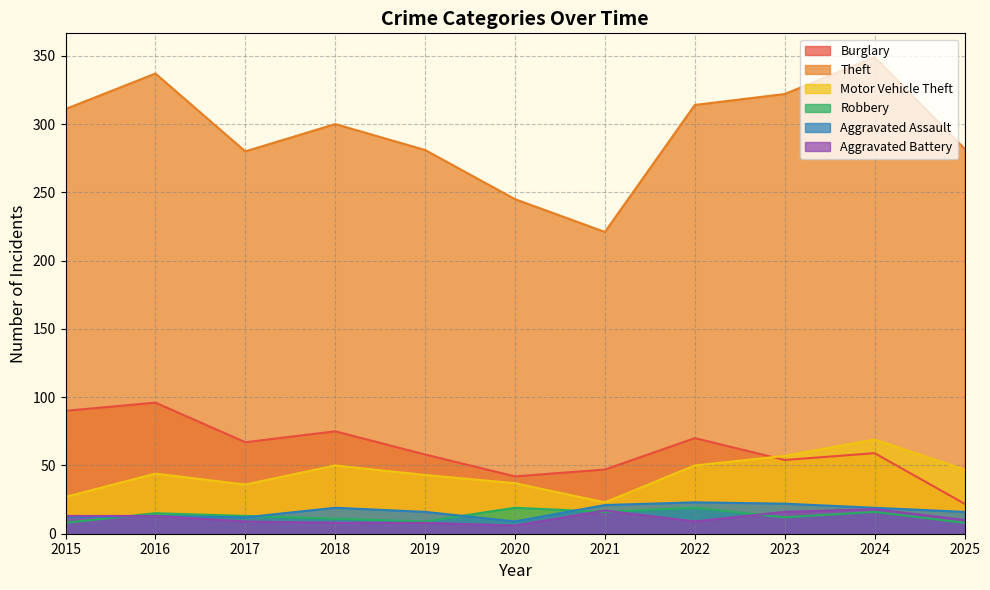

What is the sum of all Theft values?

3242